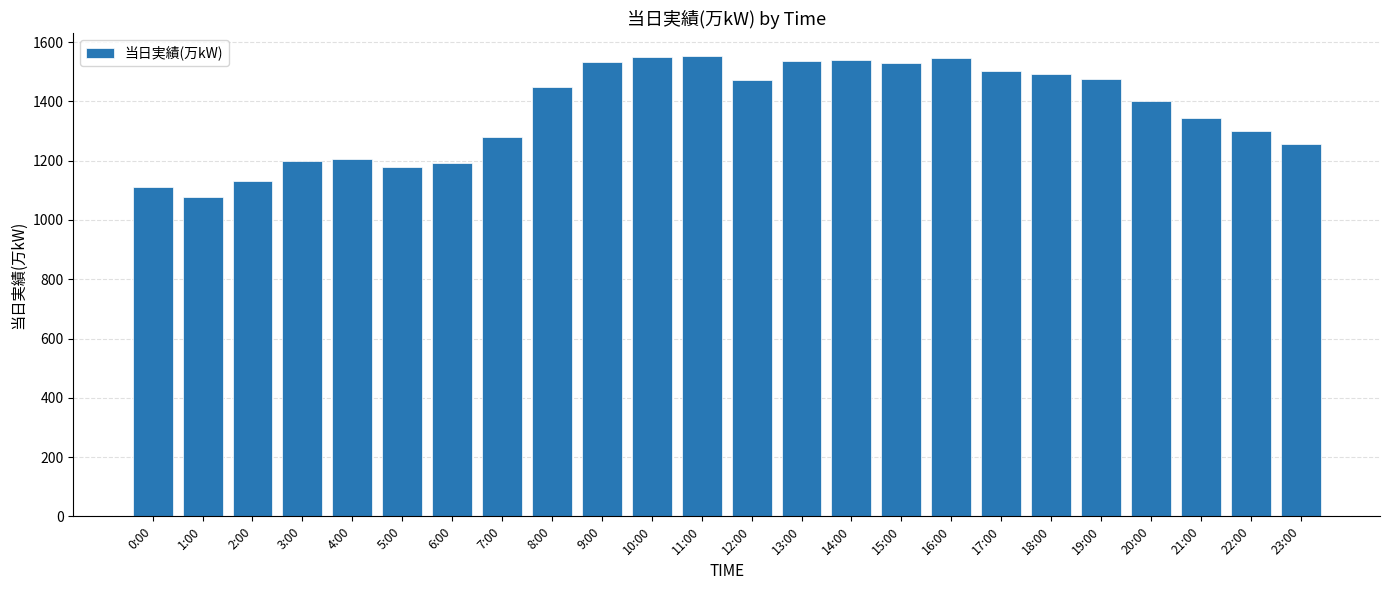

What is the ratio of the value at 9:00 to the value at 1:00?

1.4